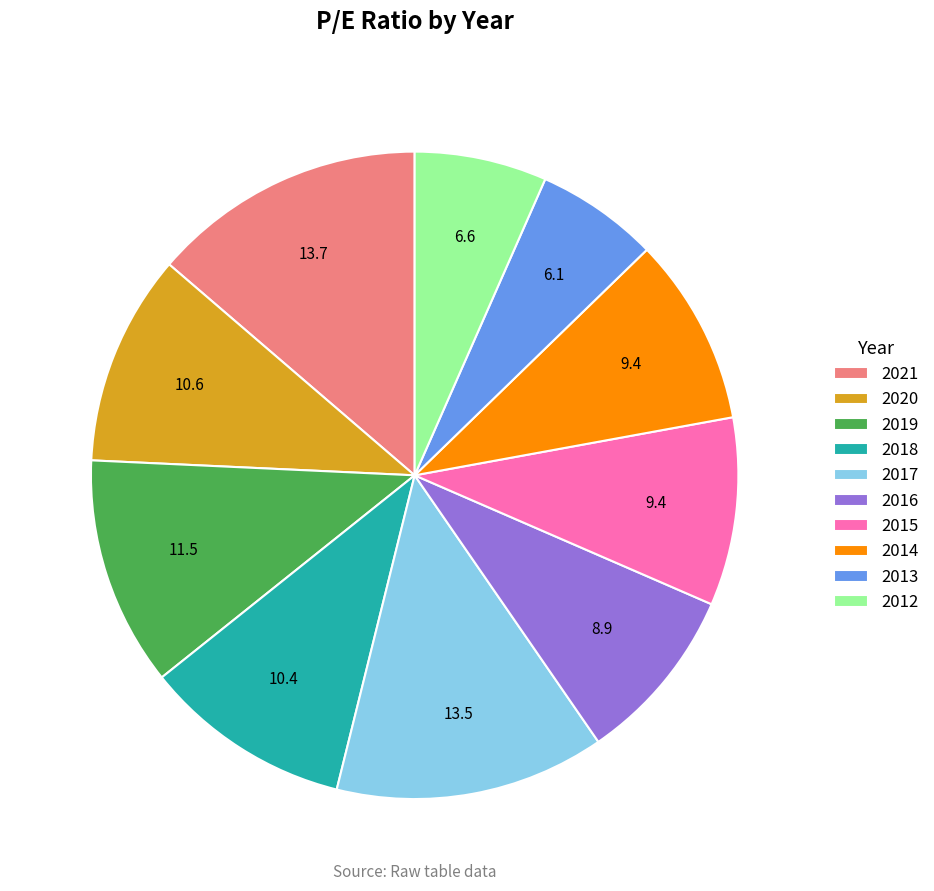

Does 2021 account for over 50% of the chart?

No